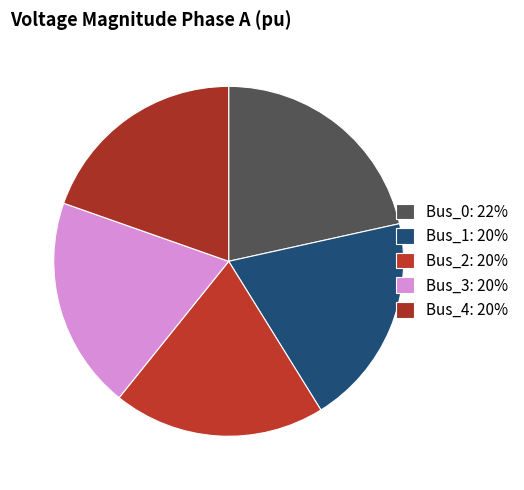

To the nearest percent, what is the average slice percentage?

20%